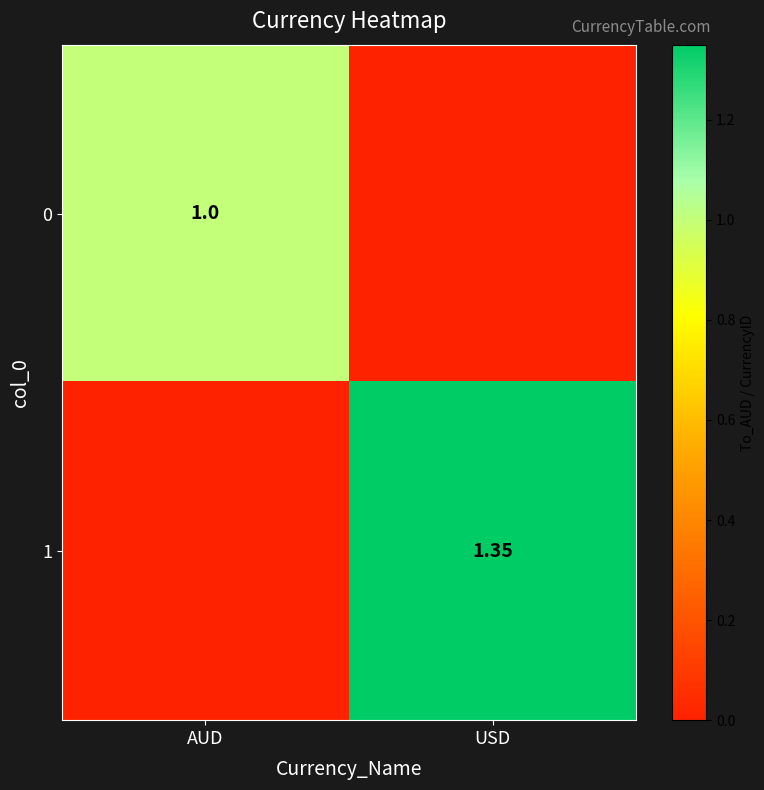

Is the value of 1 at USD greater than the value of 0 at AUD?

Yes